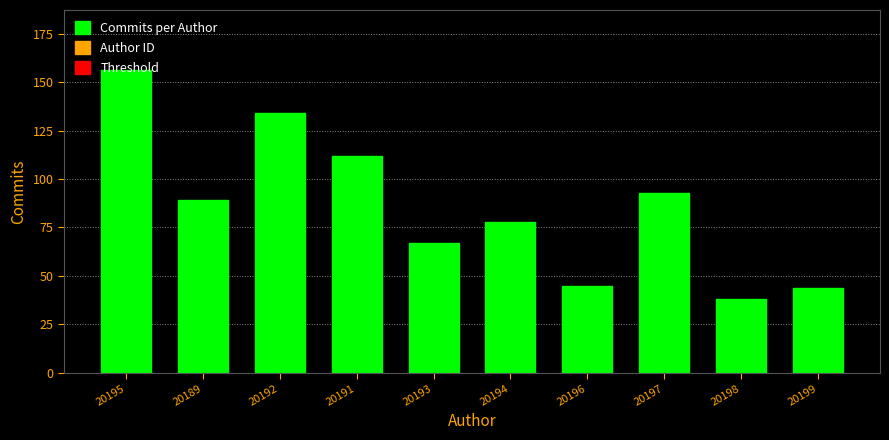

What is the change in value from 20194 to 20198?

-40